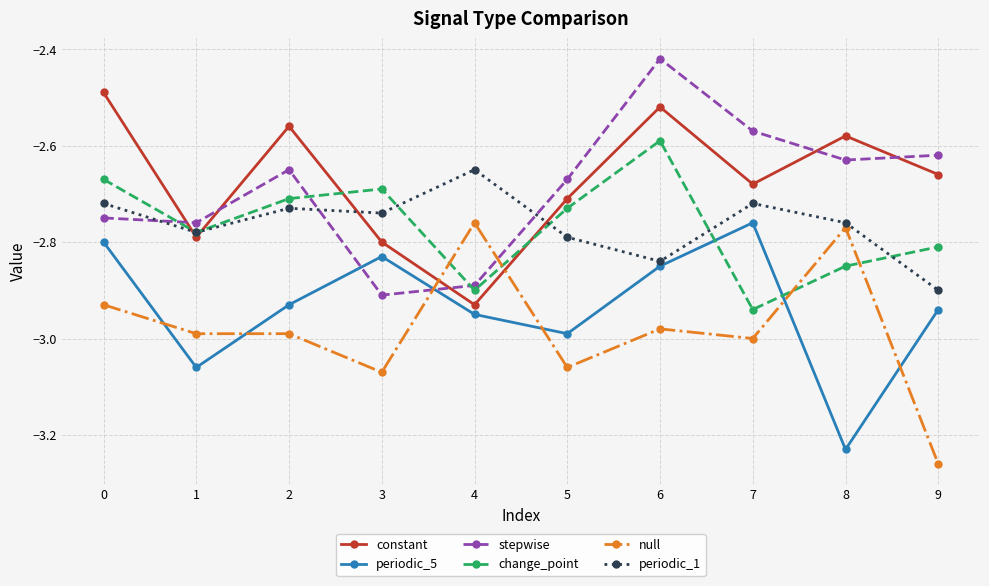

At which category does the chart reach its peak across all series?

6